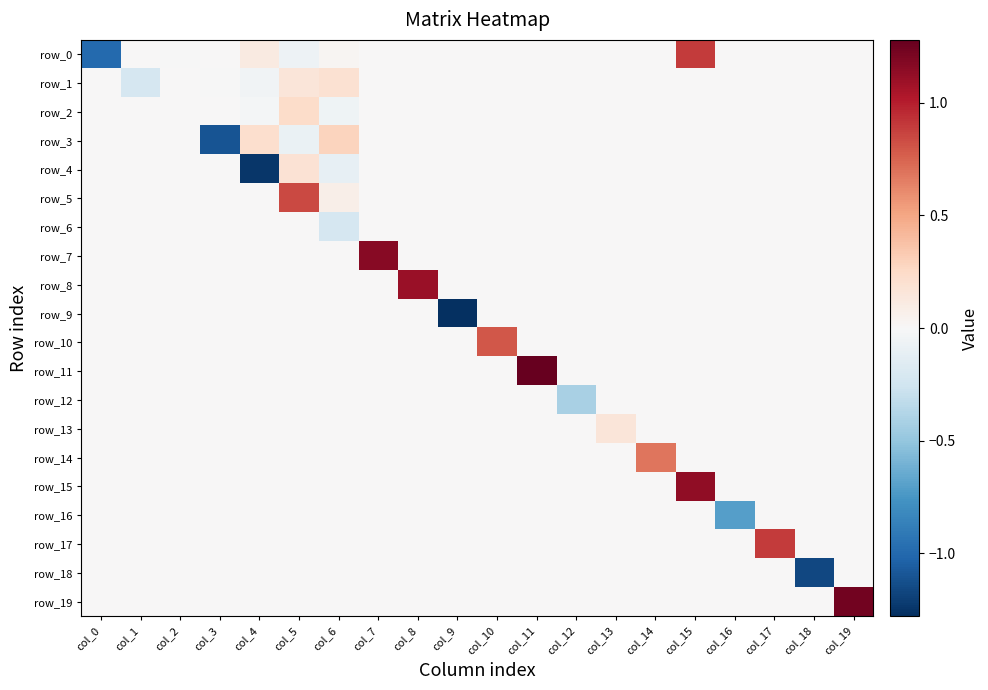

Rank the series by their maximum value, from lowest to highest.

row_6, row_9, row_12, row_16, row_18, row_13, row_4, row_1, row_2, row_3, row_14, row_10, row_5, row_0, row_17, row_8, row_15, row_7, row_19, row_11